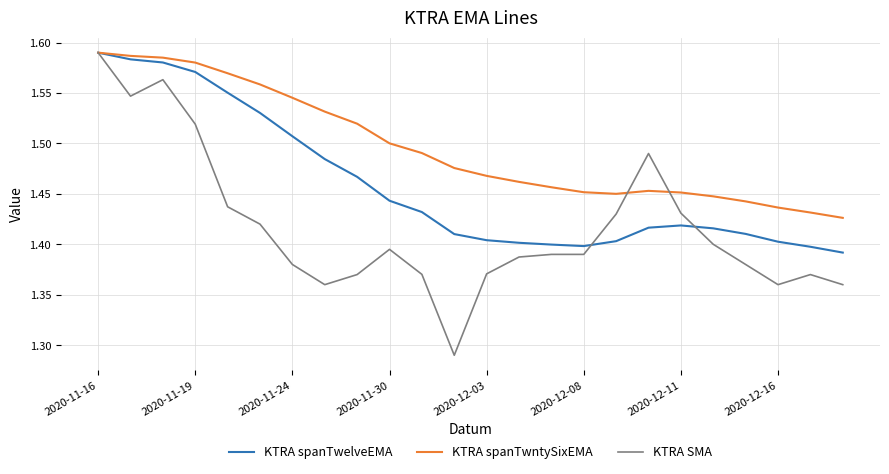

List the series in order of their overall mean, highest first.

KTRA spanTwntySixEMA, KTRA spanTwelveEMA, KTRA SMA